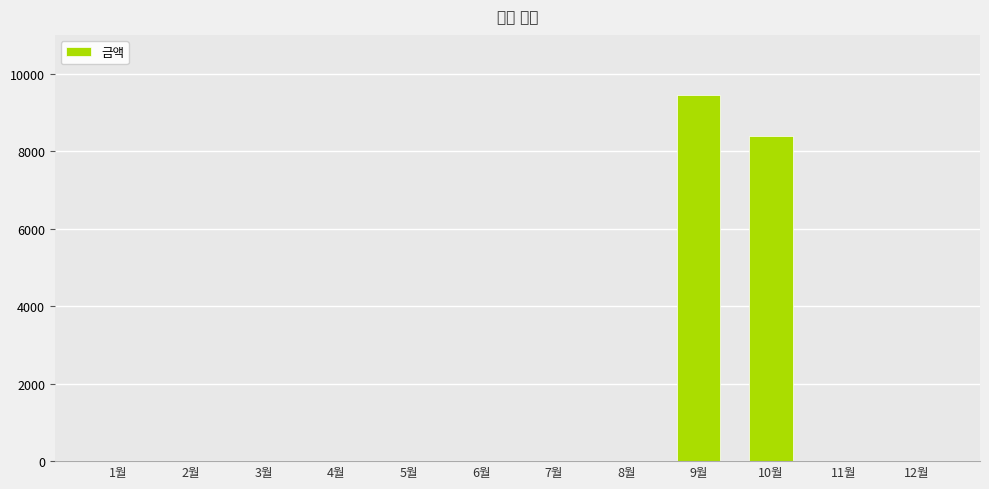

Rank the categories by value from highest to lowest.

9월, 10월, 1월, 2월, 3월, 4월, 5월, 6월, 7월, 8월, 11월, 12월